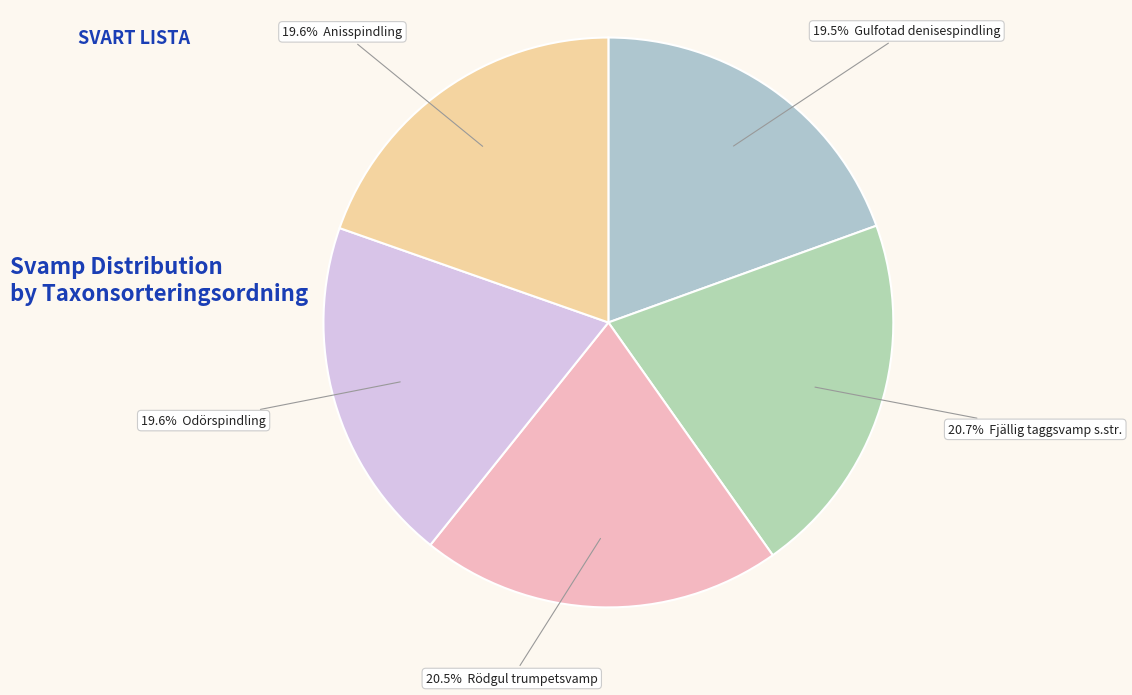

How many segments does this pie chart have?

5